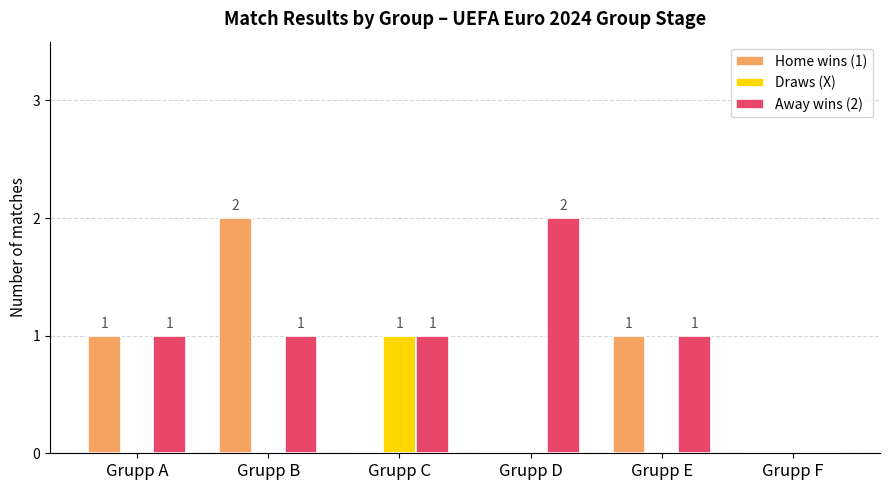

The Away wins (2) series shows 2 at Grupp D. True or false?

True